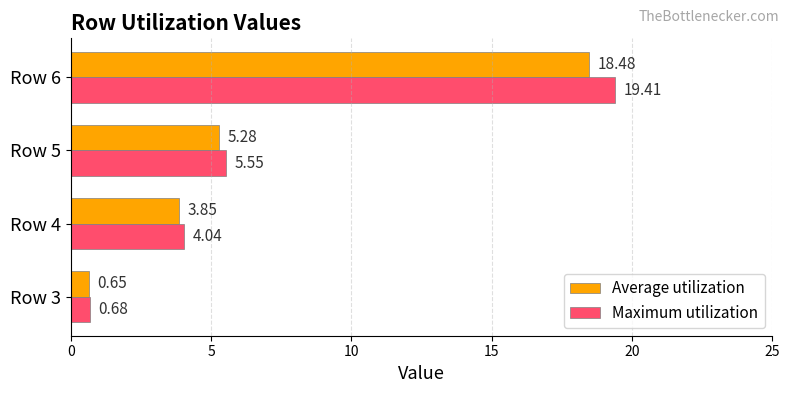

Which series has the largest range (max minus min)?

Maximum utilization